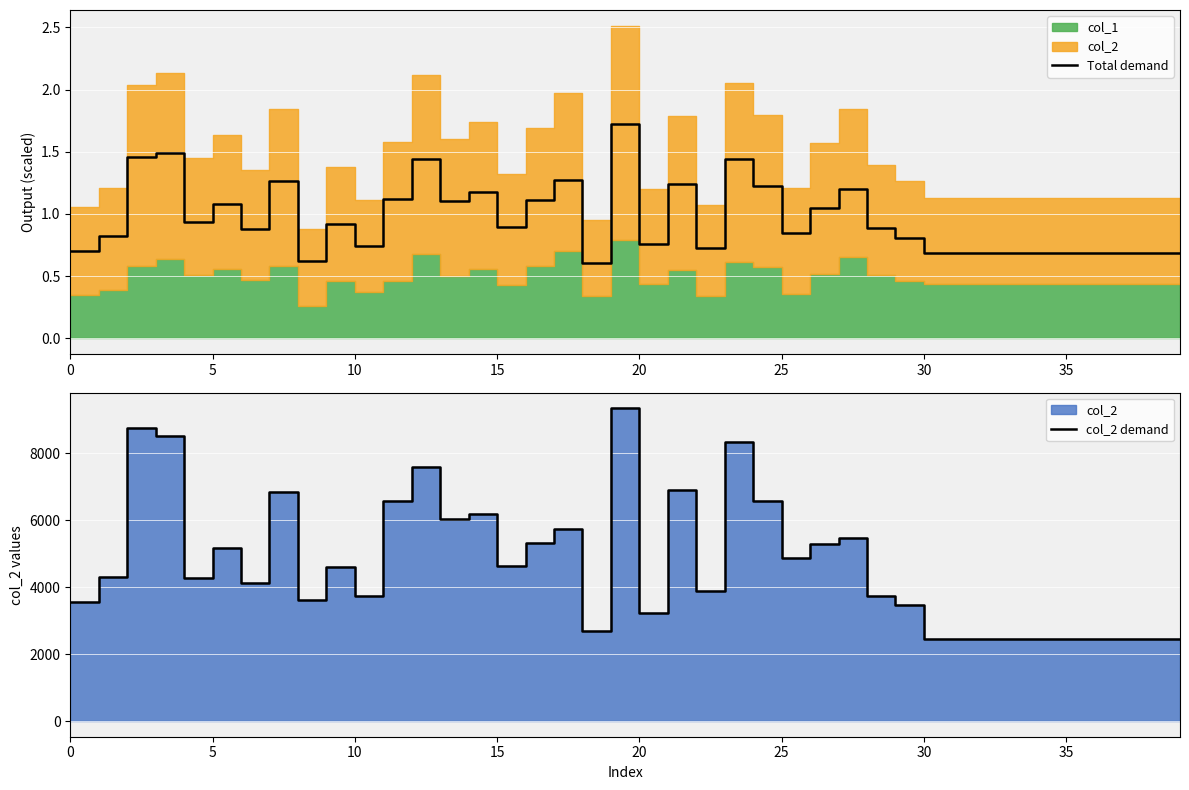

True or false: Total demand has a value of 1.1 at 5.

True